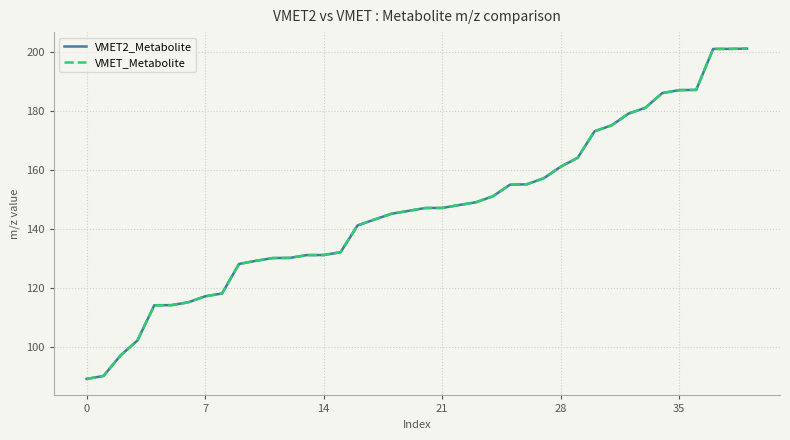

What is the greatest value displayed?

201.1